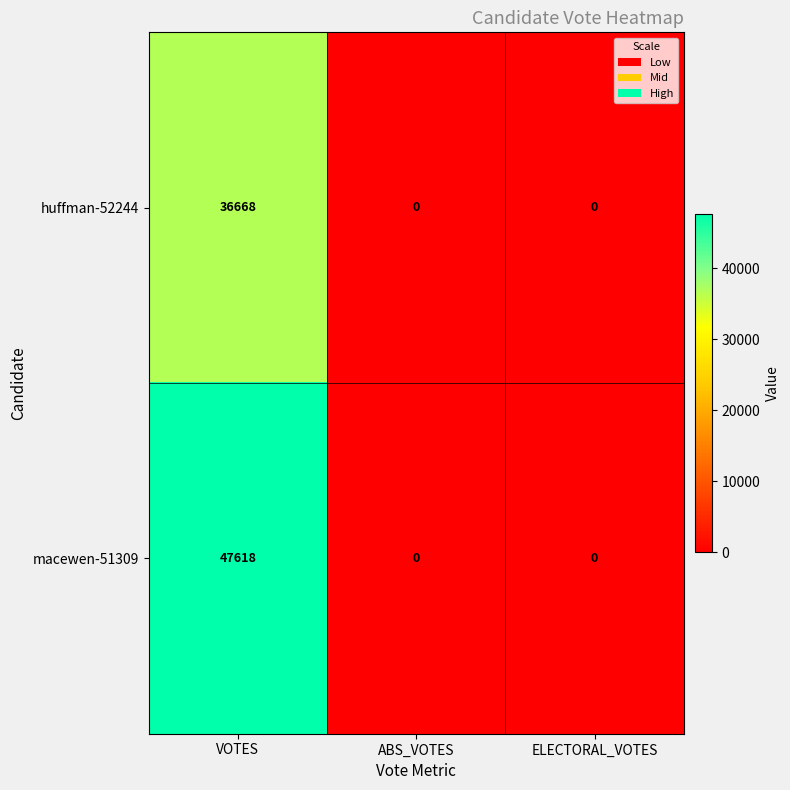

True or false: macewen-51309 has a value of 0 at ABS_VOTES.

True